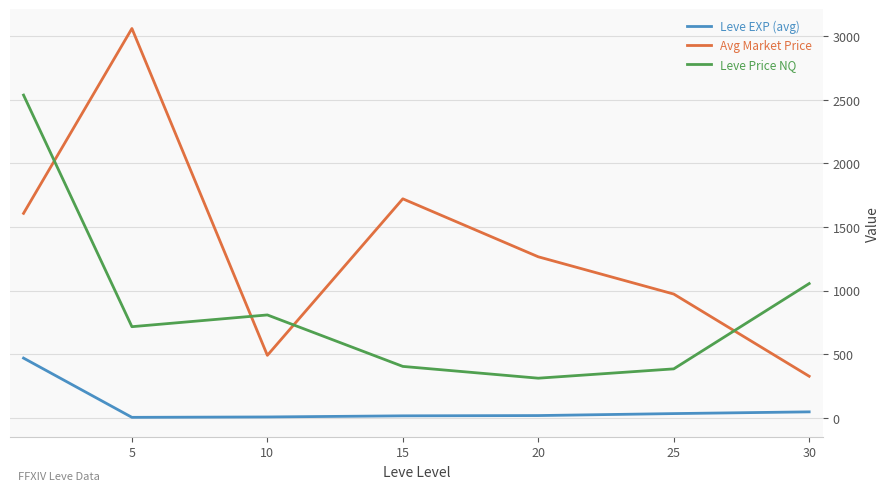

Which series has the widest spread of values?

Avg Market Price